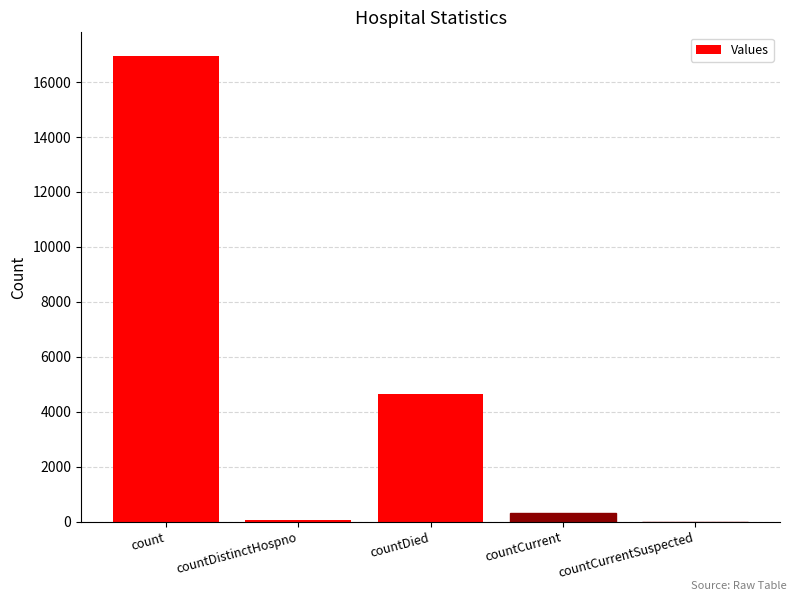

Which has a higher value, countCurrent or countDied?

countDied